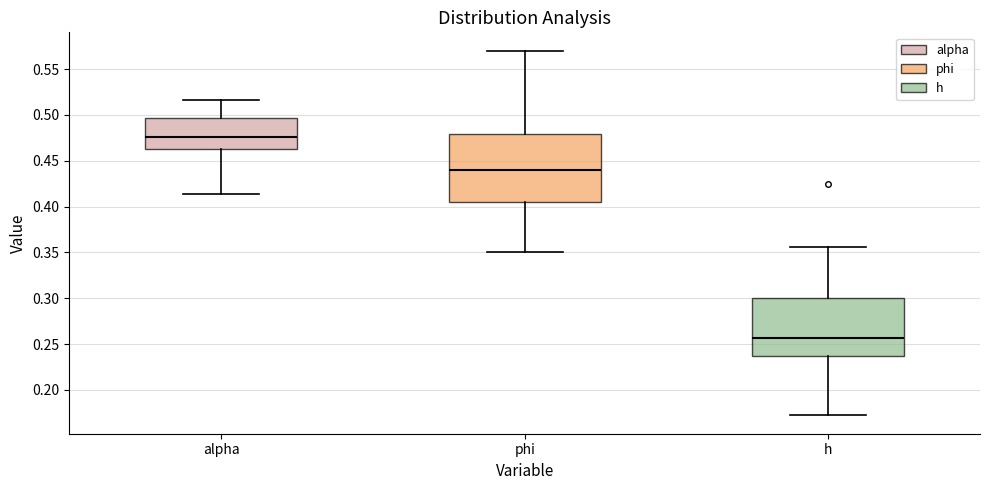

Which box is the tallest, from its lower edge to its upper edge?

phi